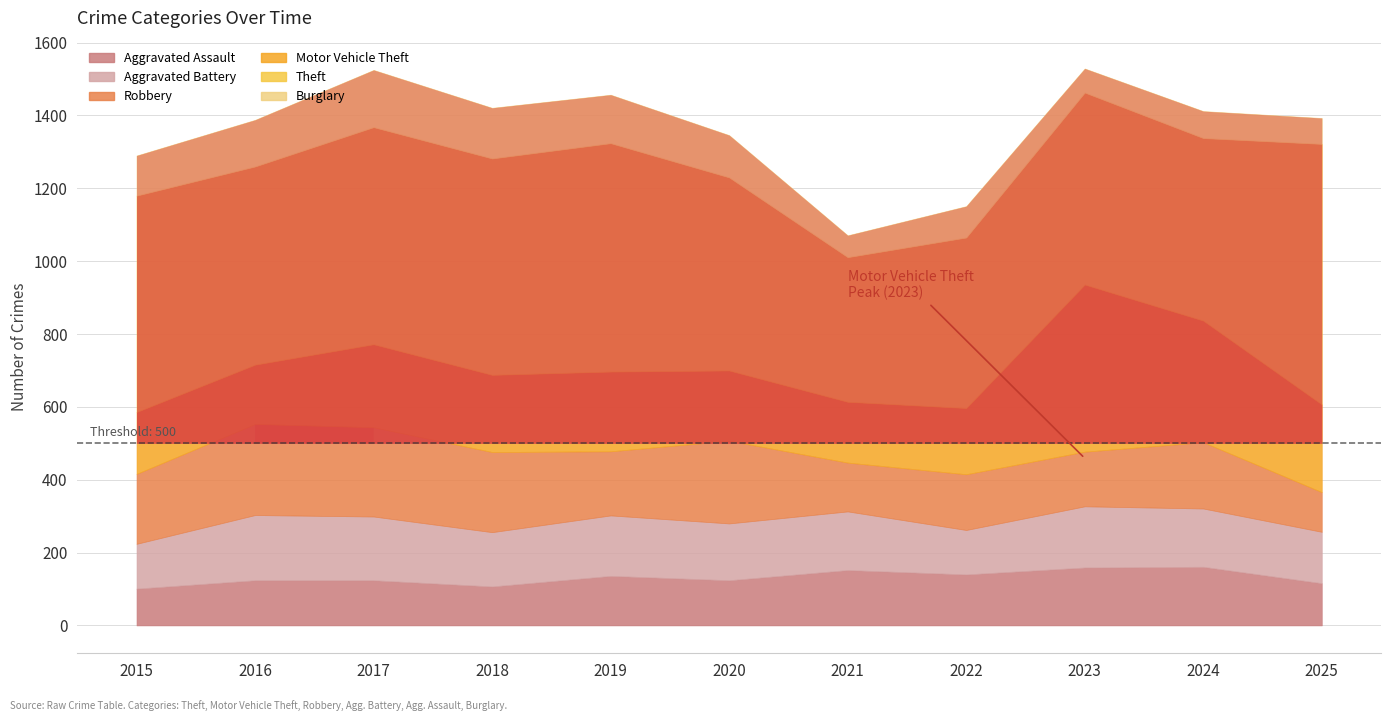

What is the minimum value shown in the chart?

60